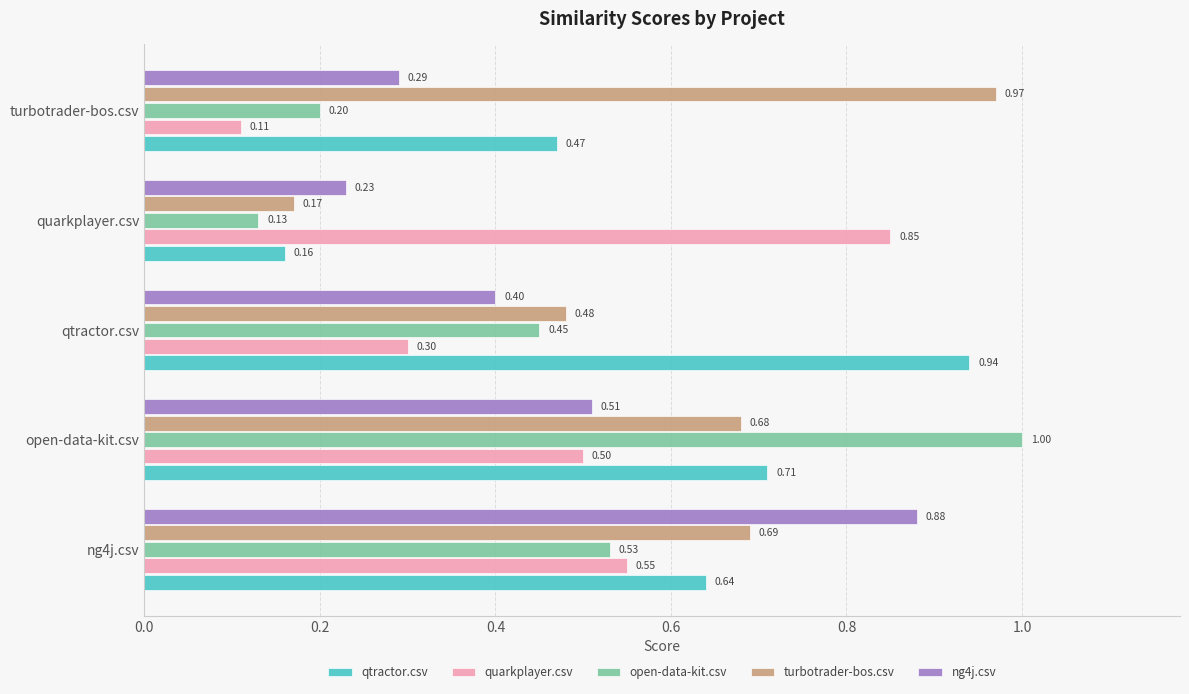

Between open-data-kit.csv and qtractor.csv, which series saw the biggest shift?

open-data-kit.csv